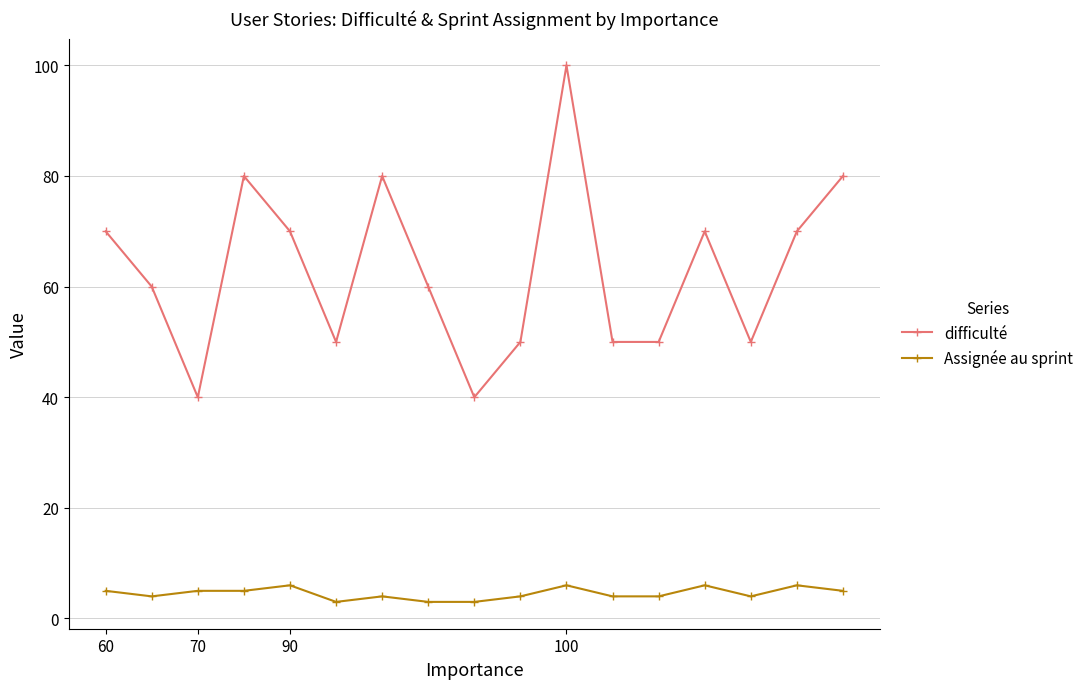

Which series has the widest spread of values?

difficulté